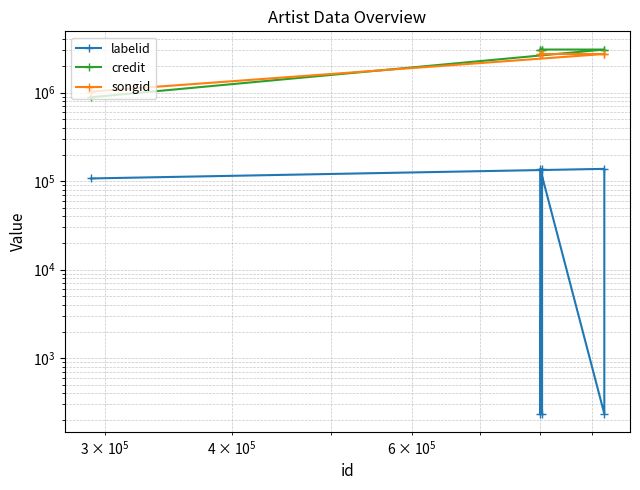

Which series has the largest total across all categories?

credit